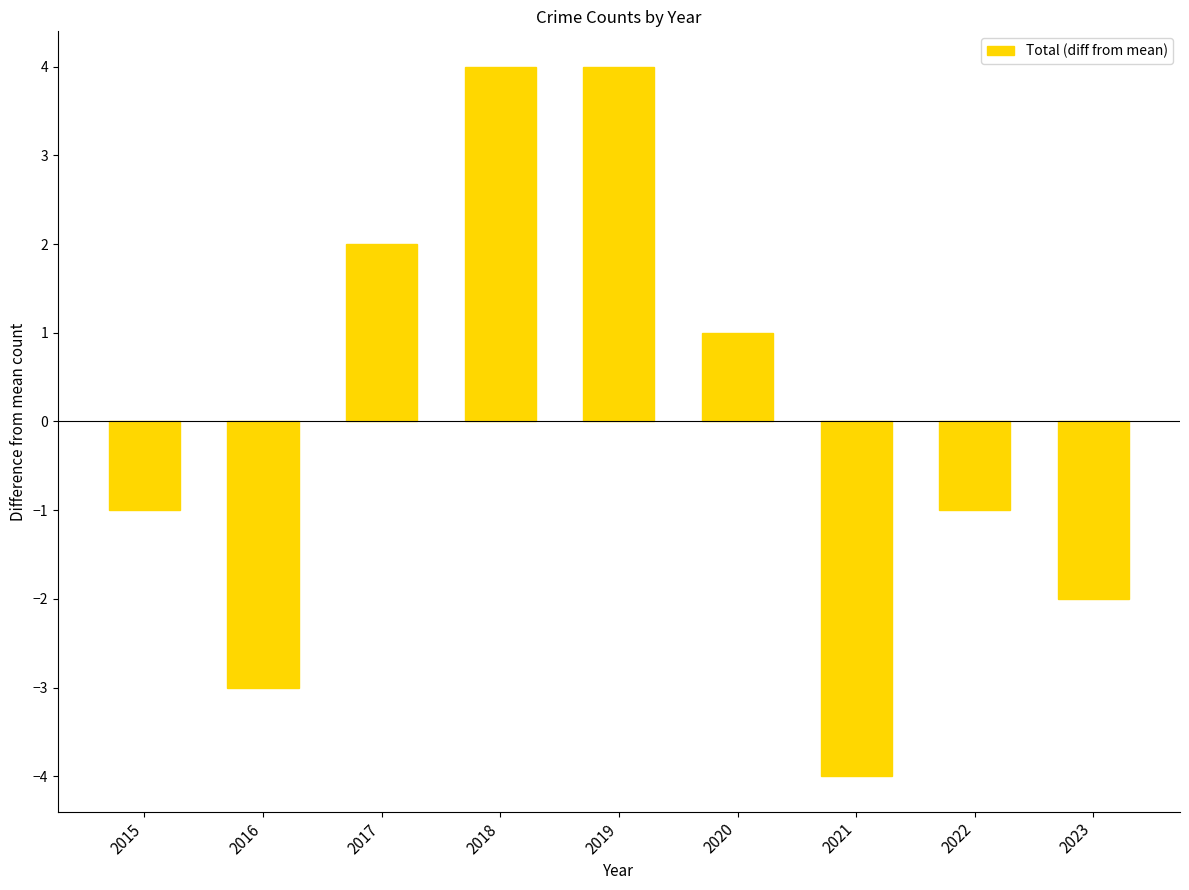

Reading right to left, transcribe all the data shown in this chart.

2023=-2	2022=-1	2021=-4	2020=1	2019=4	2018=4	2017=2	2016=-3	2015=-1